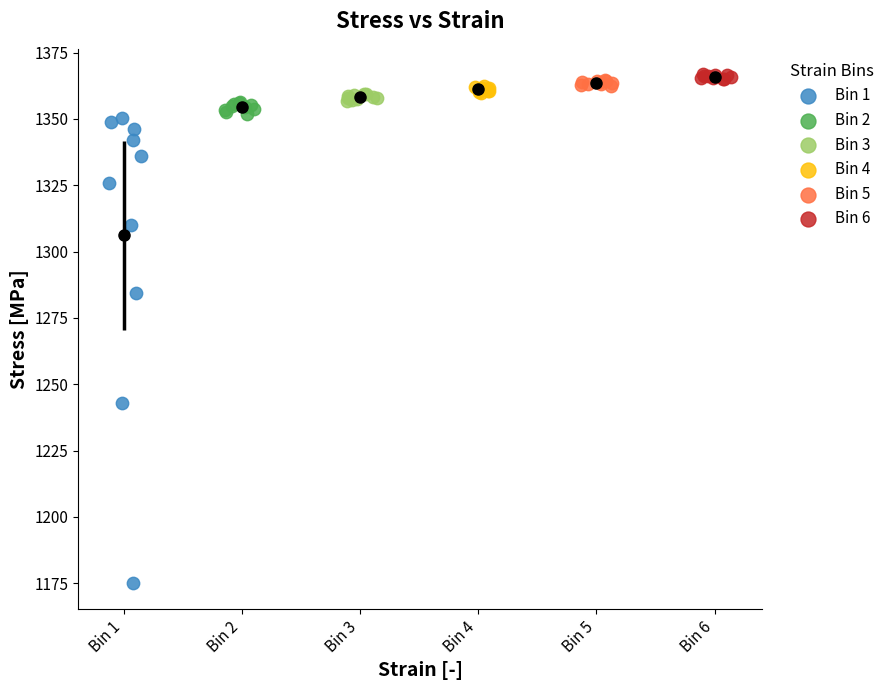

Which series has the largest Y range (max minus min)?

Bin 1